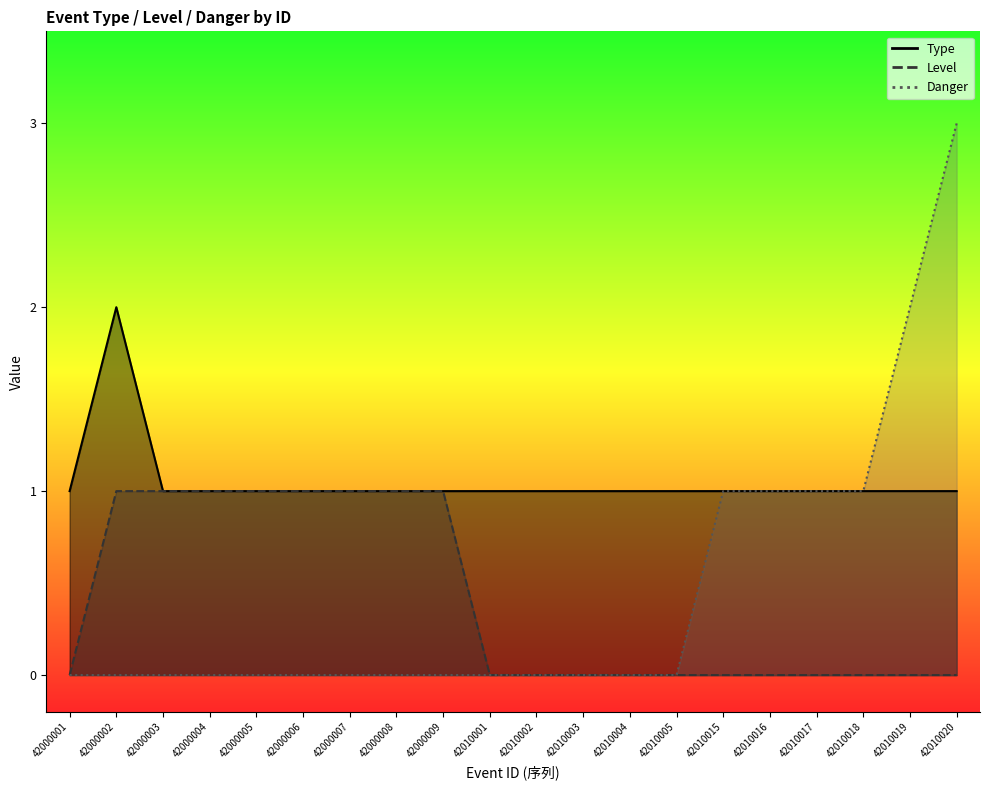

True or false: Level and Type cross at least once.

False